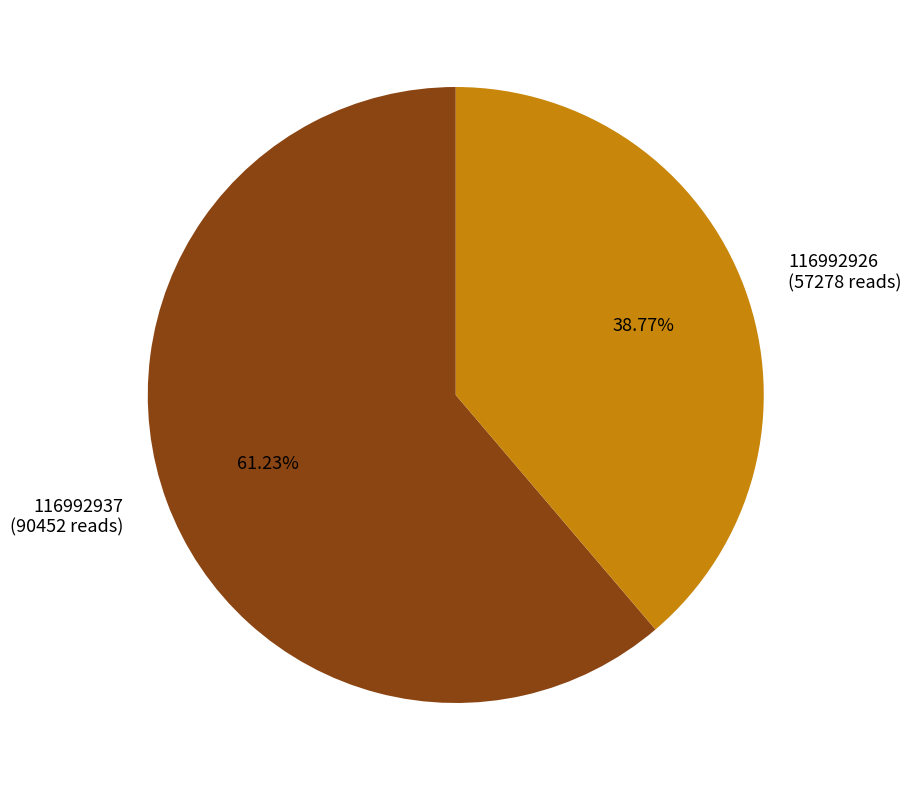

To the nearest percent, what portion does 116992926 represent?

39%